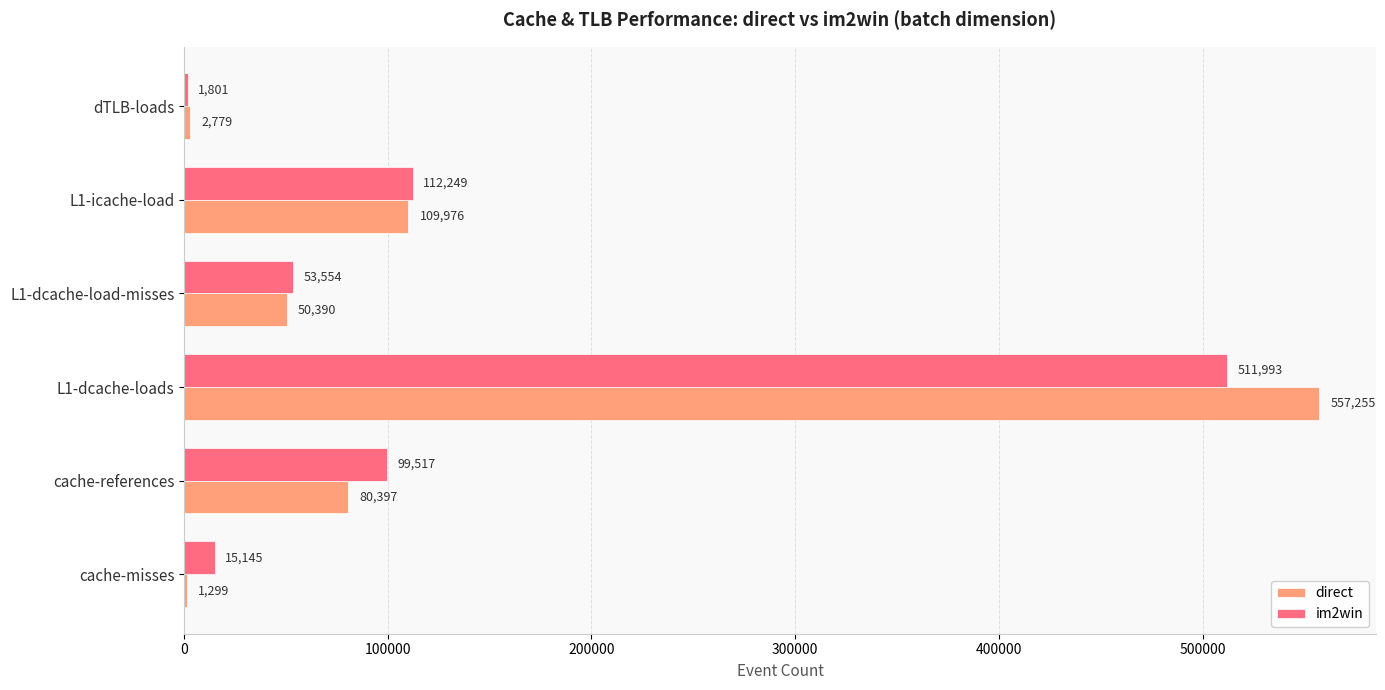

True or false: im2win has a value of 53554 at L1-dcache-load-misses.

True